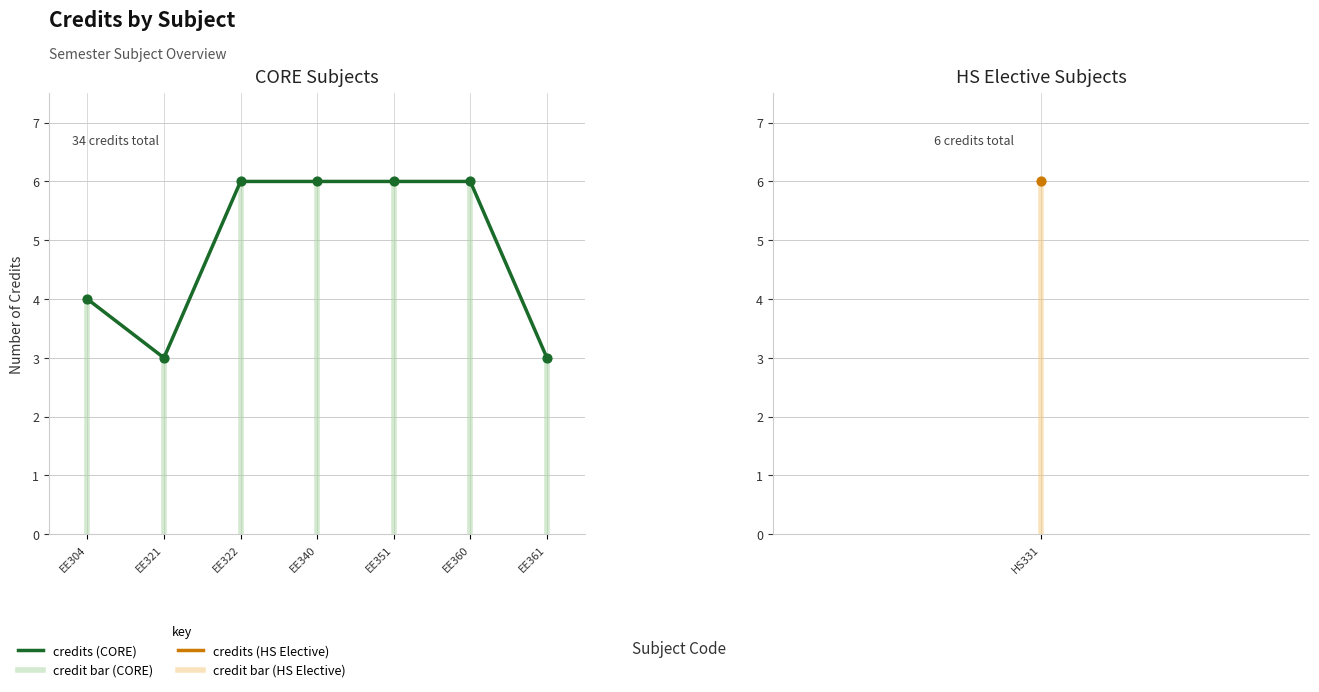

Which has a higher value, EE351 or EE360?

EE351